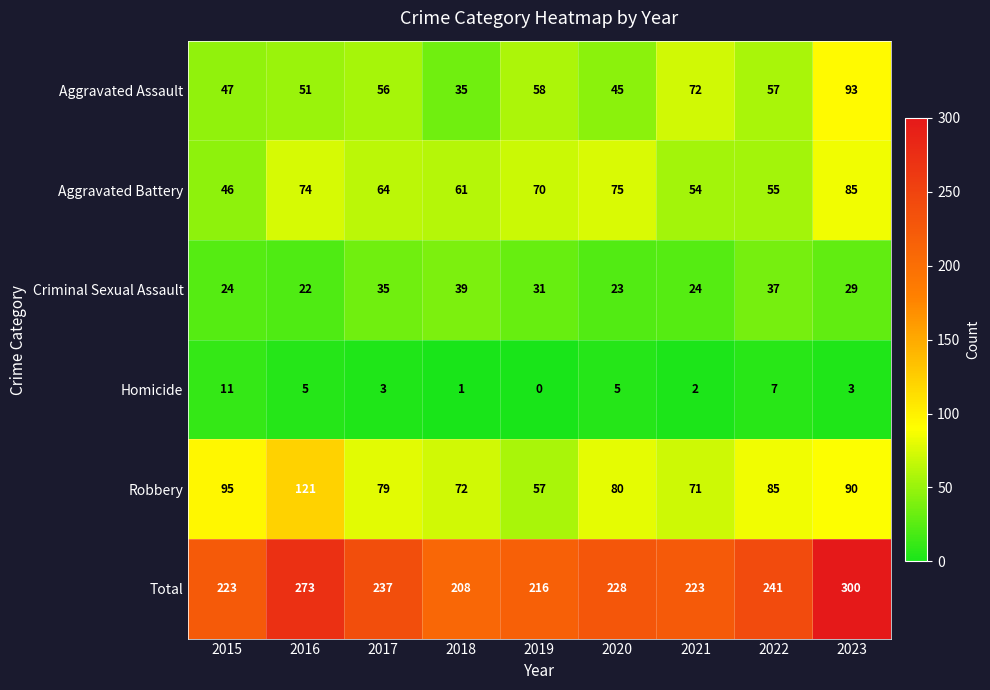

Is the value of Aggravated Assault at 2016 greater than the value of Criminal Sexual Assault at 2021?

Yes